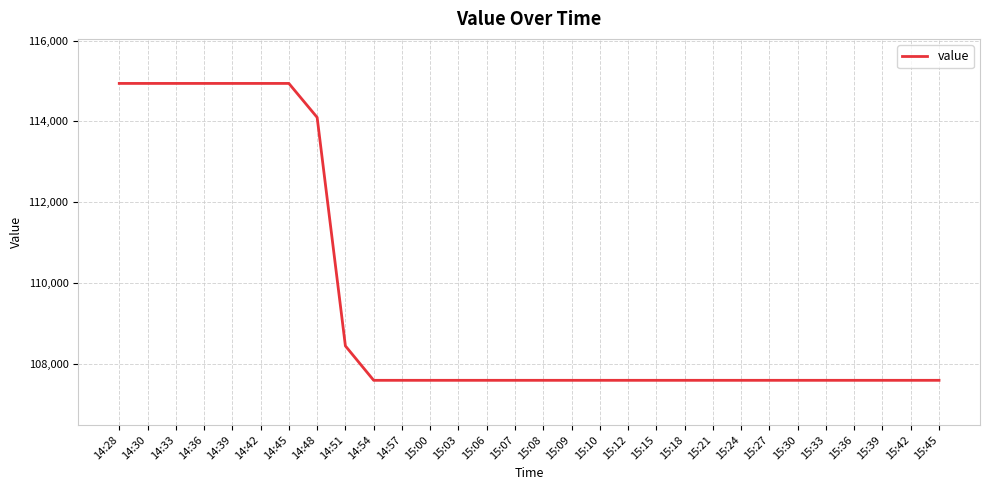

True or false: the data shows 154420 at 14:39.

False